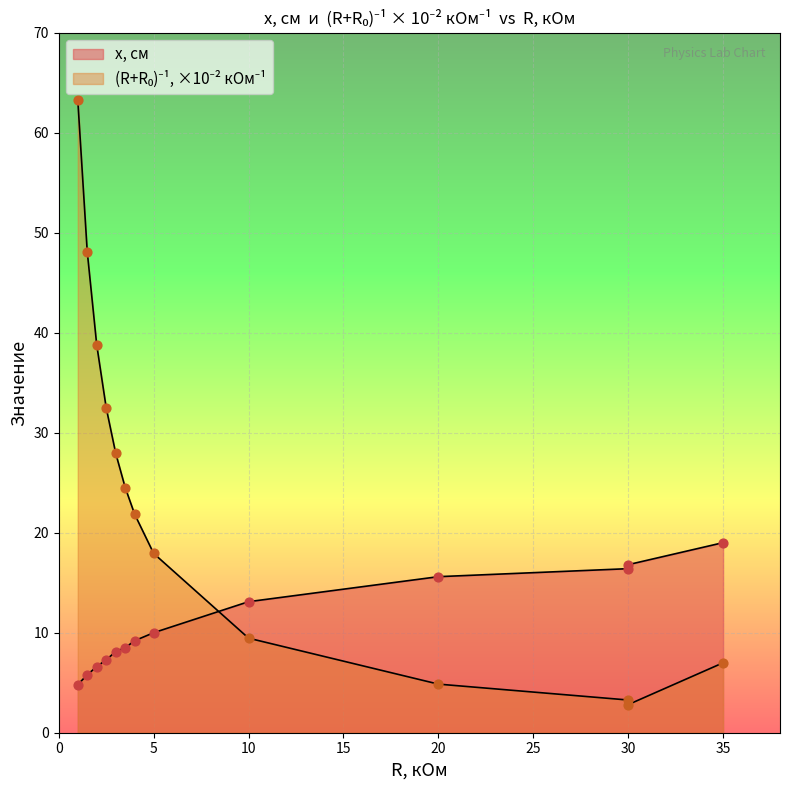

What is the total value across all series at 2.5?

39.8